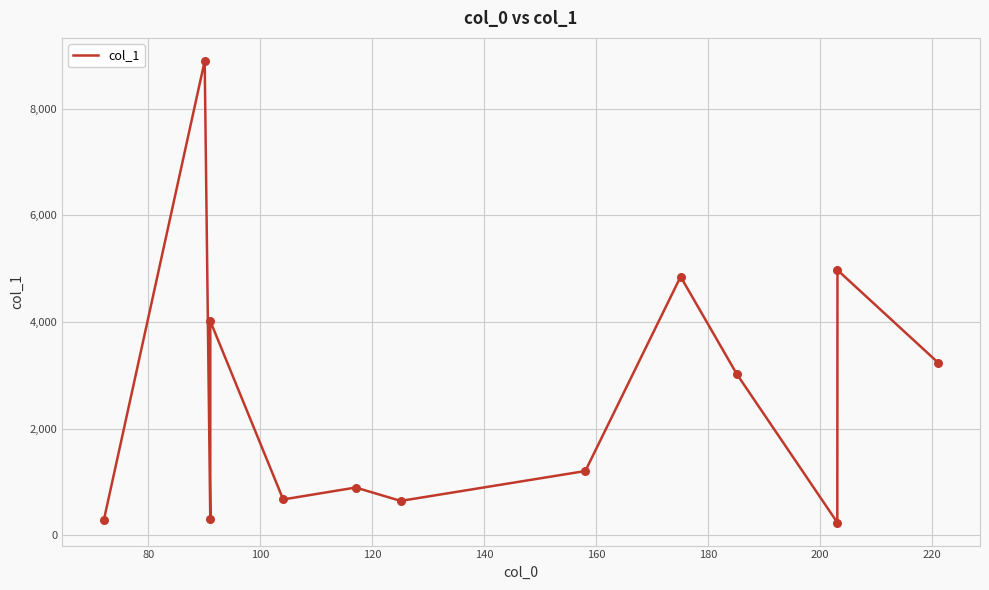

What is the minimum value shown in the chart?

239.8